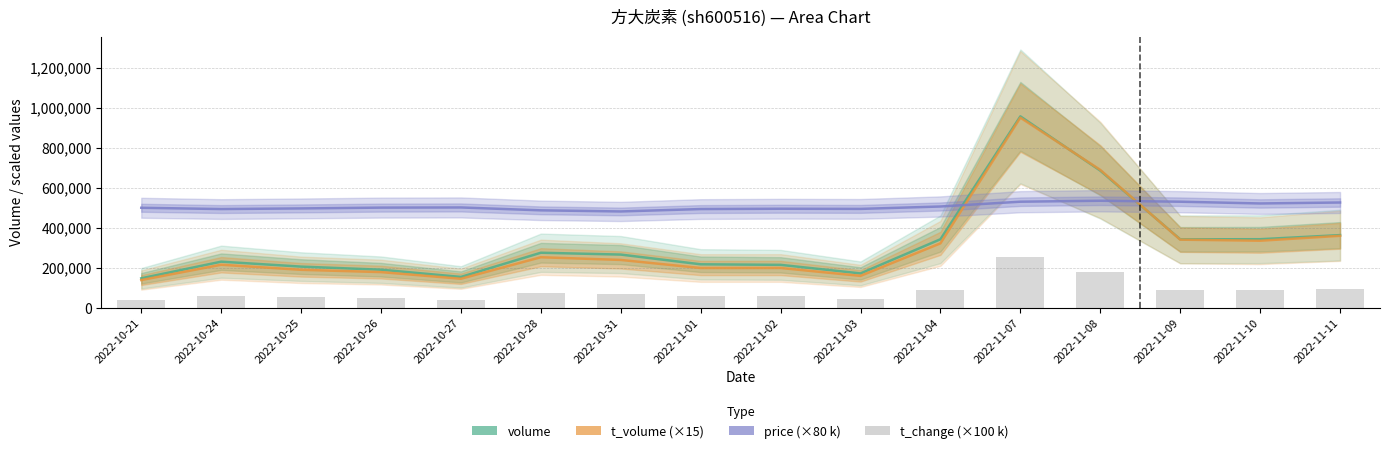

What is the maximum value for t_change (×100 k)?

251000.0